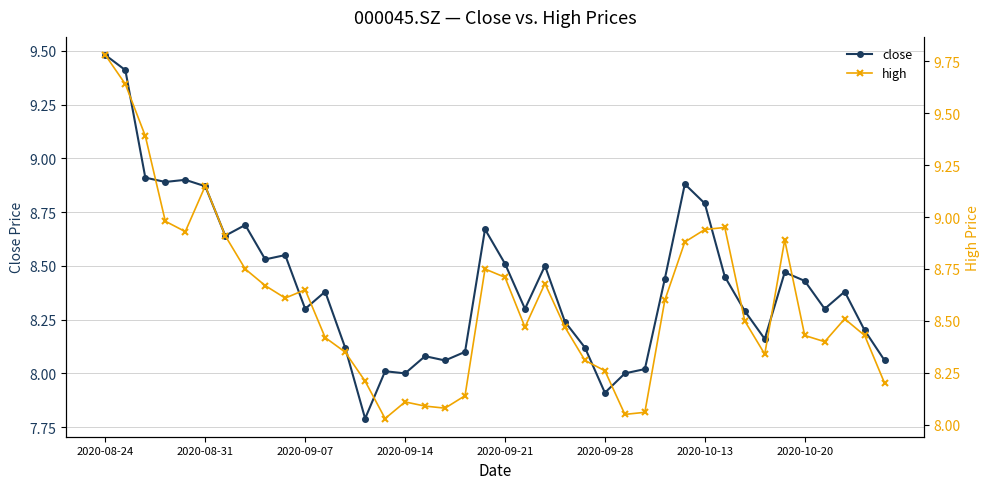

Which category has the highest value in the close series?

2020-08-24